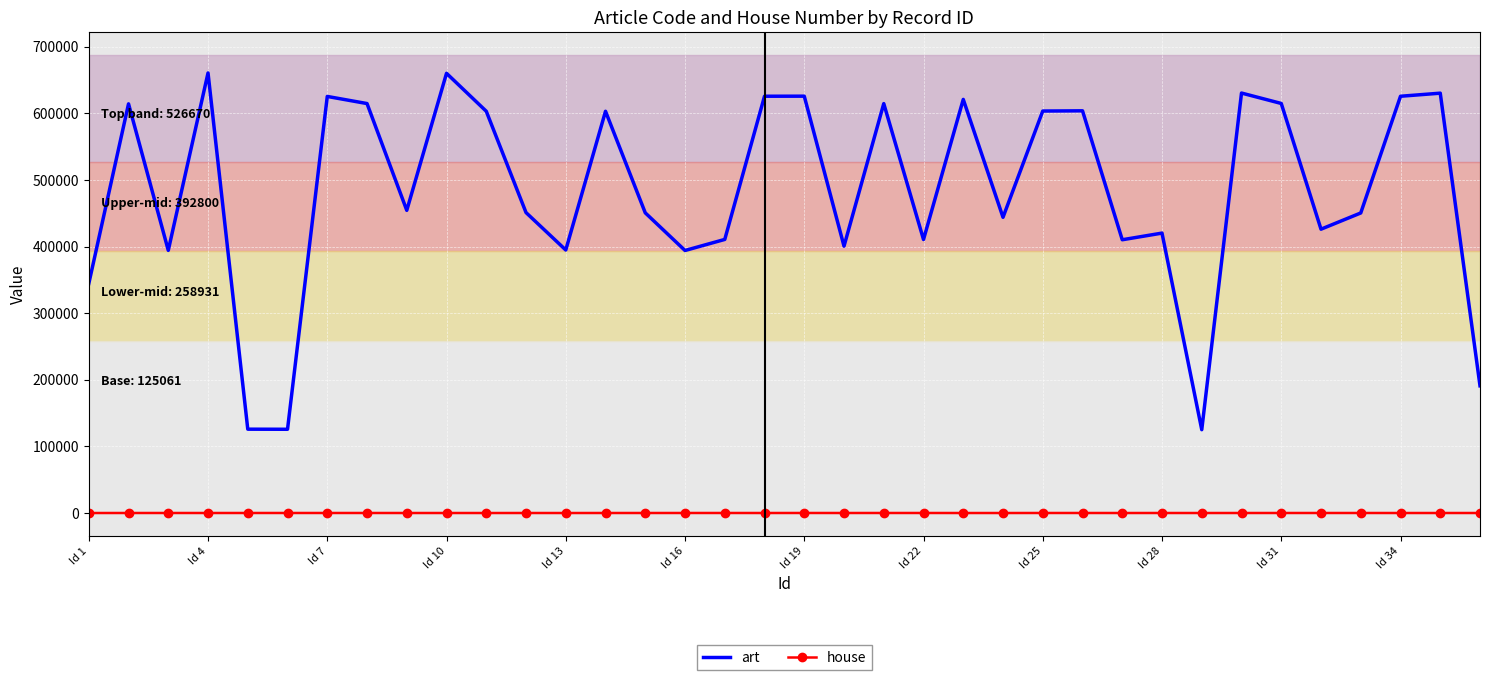

List the series in order of their overall mean, highest first.

art, house